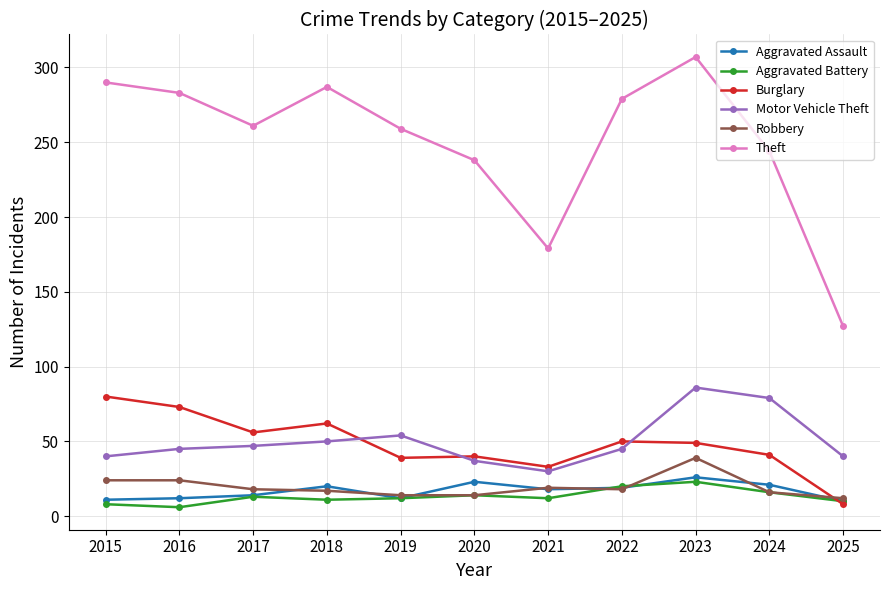

Which series has the largest range (max minus min)?

Theft